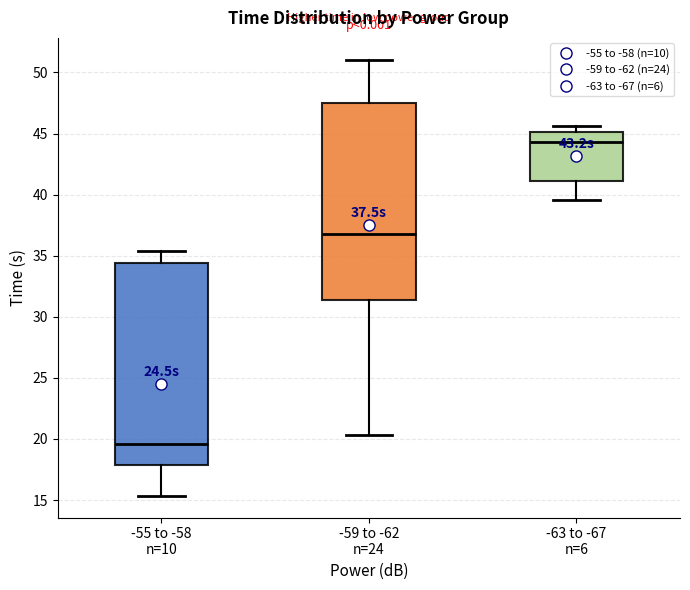

Which box's median line is the lowest?

-55 to -58 n=10